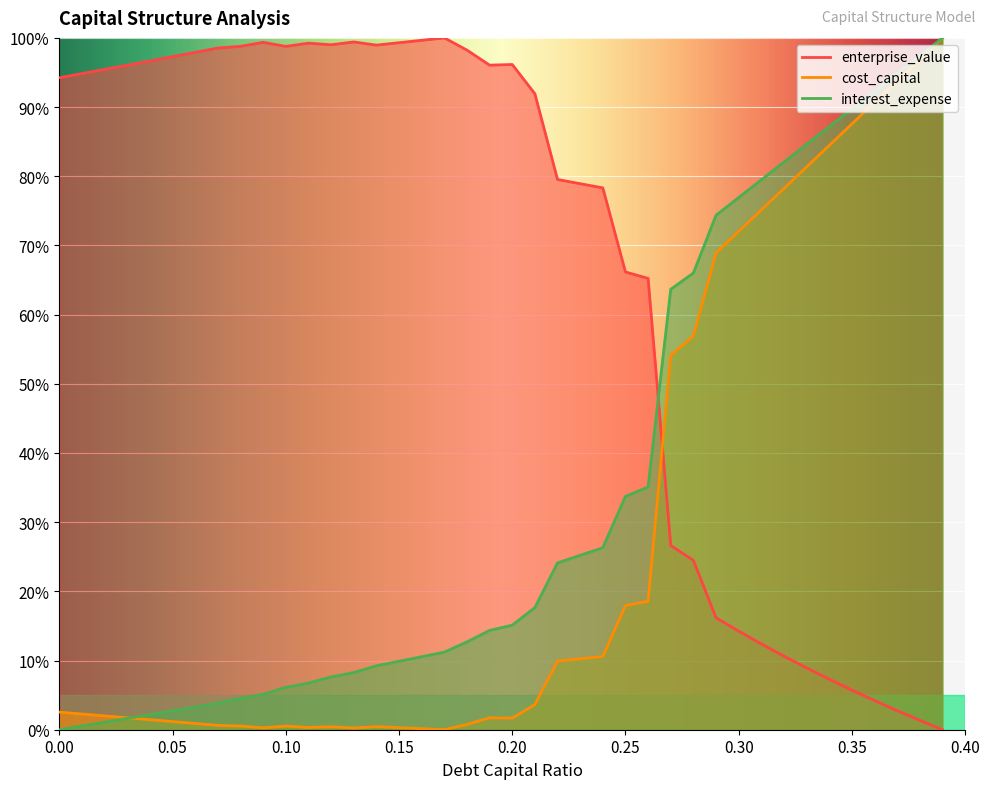

Which category has the highest value in the enterprise_value series?

0.17